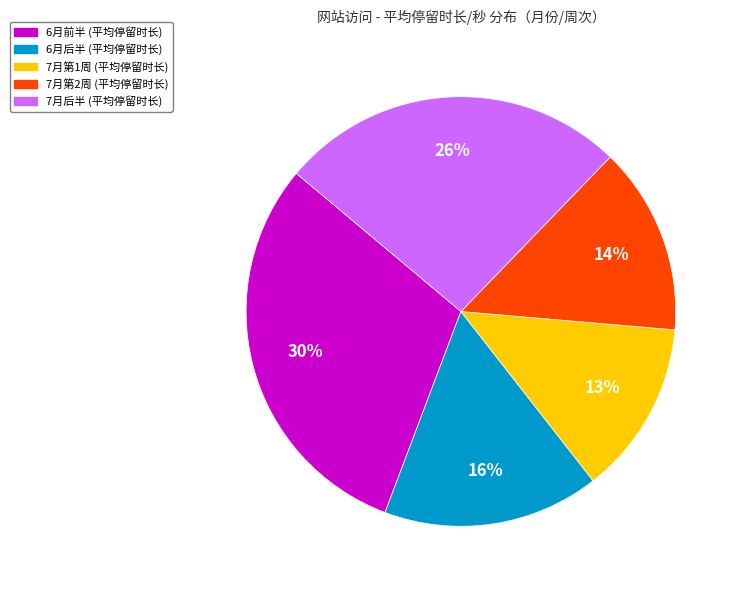

Does any single category account for the majority?

No